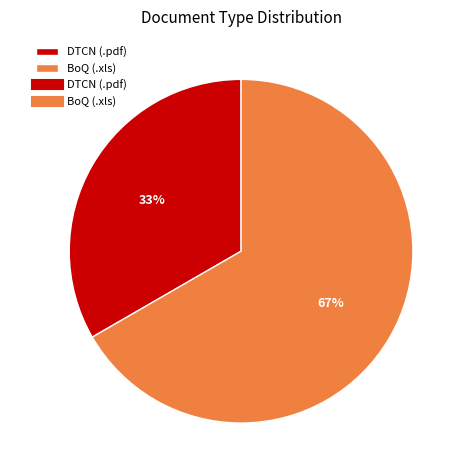

The BoQ (.xls) slice represents 67% of the pie. True or false?

True